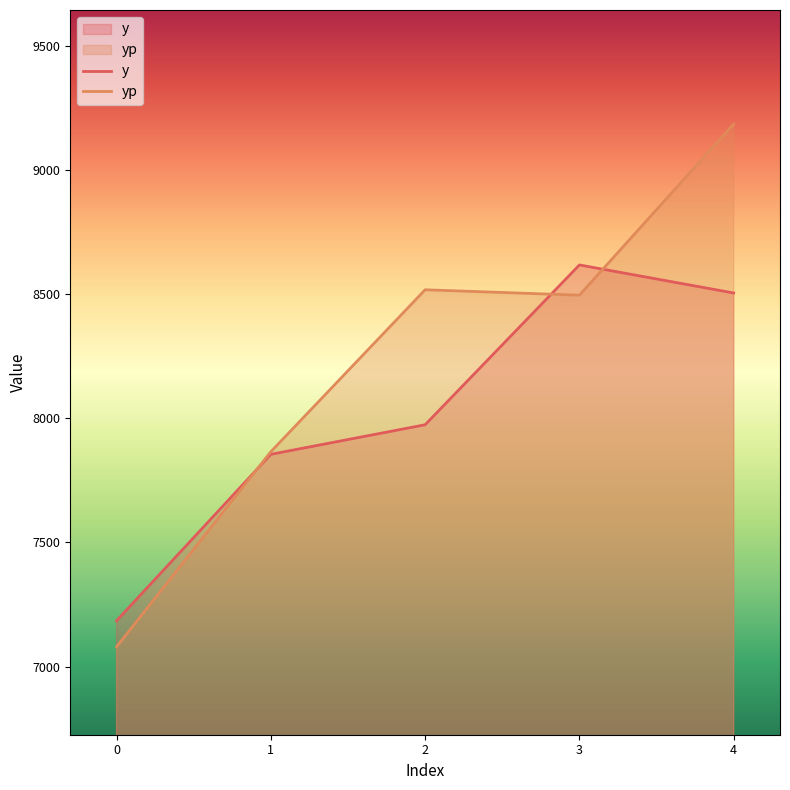

How many distinct data groups are displayed?

2